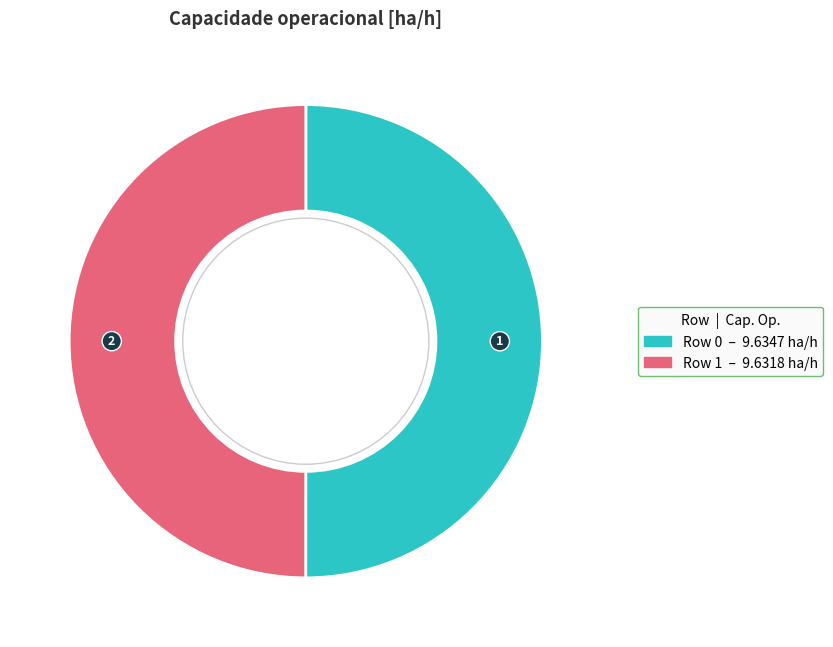

Do Row 0 and Row 1 together represent more than half of the pie?

Yes